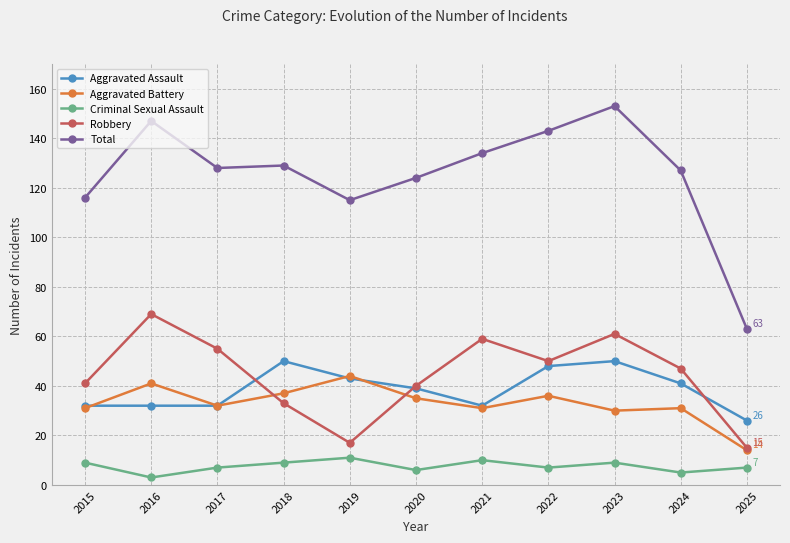

Reading left to right, extract all data points from this chart.

Aggravated Assault: 32	32	32	50	43	39	32	48	50	41	26
Aggravated Battery: 31	41	32	37	44	35	31	36	30	31	14
Criminal Sexual Assault: 9	3	7	9	11	6	10	7	9	5	7
Robbery: 41	69	55	33	17	40	59	50	61	47	15
Total: 116	147	128	129	115	124	134	143	153	127	63